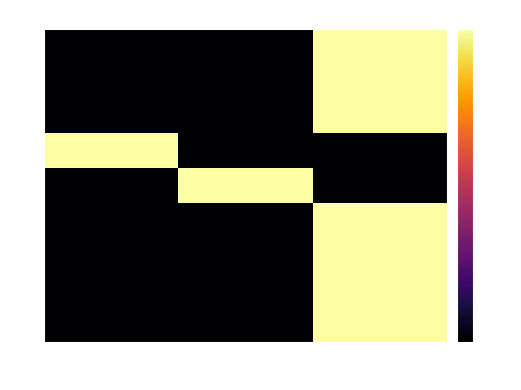

Reading left to right, what are all the values shown in this chart?

1: 1=-80	2=-80	3=0
2: 1=-80	2=-80	3=0
3: 1=-80	2=-80	3=0
4: 1=-80	2=-80	3=0
5: 1=-80	2=0	3=-80
6: 1=0	2=-80	3=-80
7: 1=-80	2=-80	3=0
8: 1=-80	2=-80	3=0
9: 1=-80	2=-80	3=0